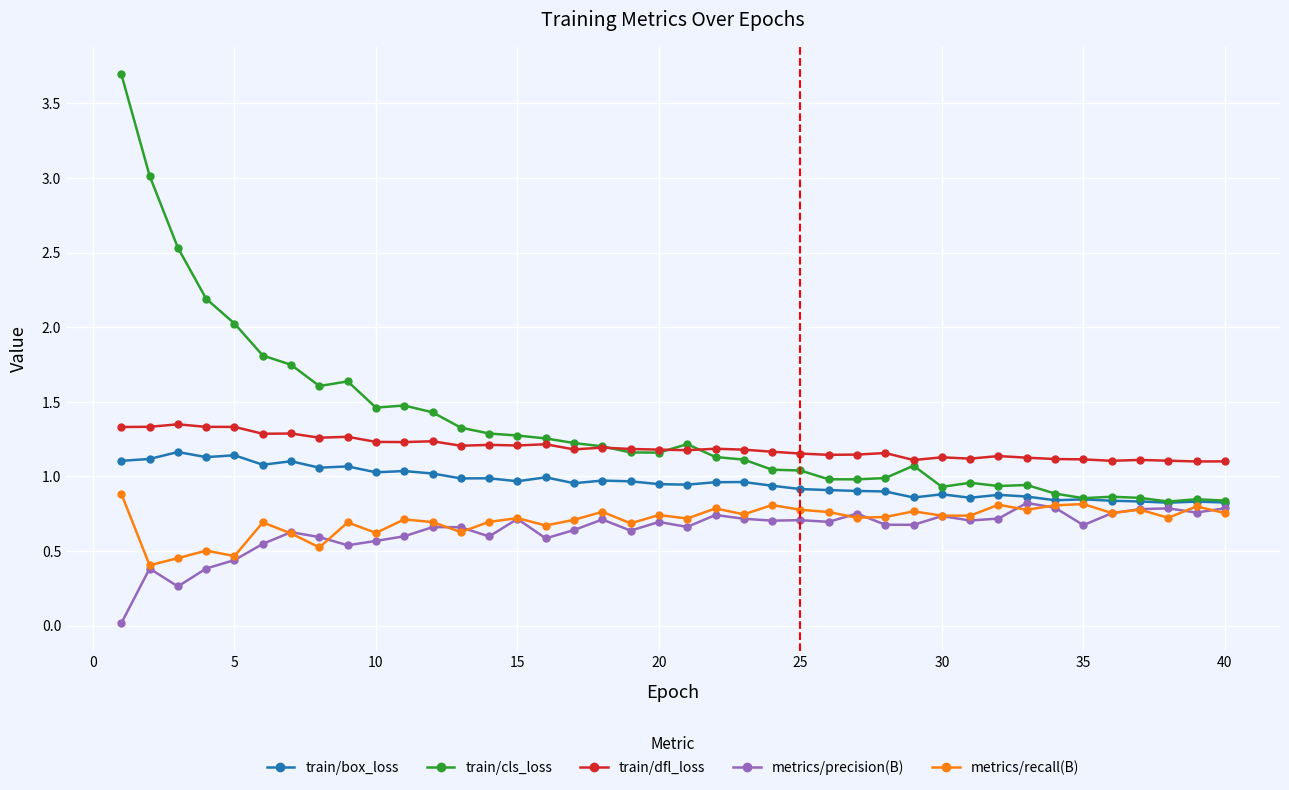

True or false: train/box_loss and train/dfl_loss intersect in this chart.

False